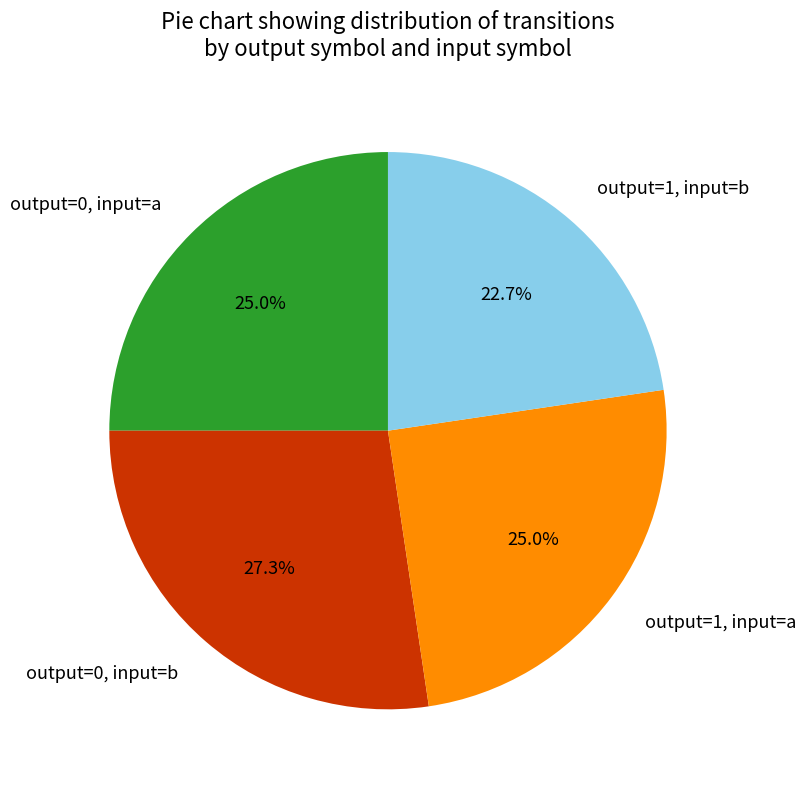

Between output=0, input=b and output=0, input=a, which is larger?

output=0, input=b